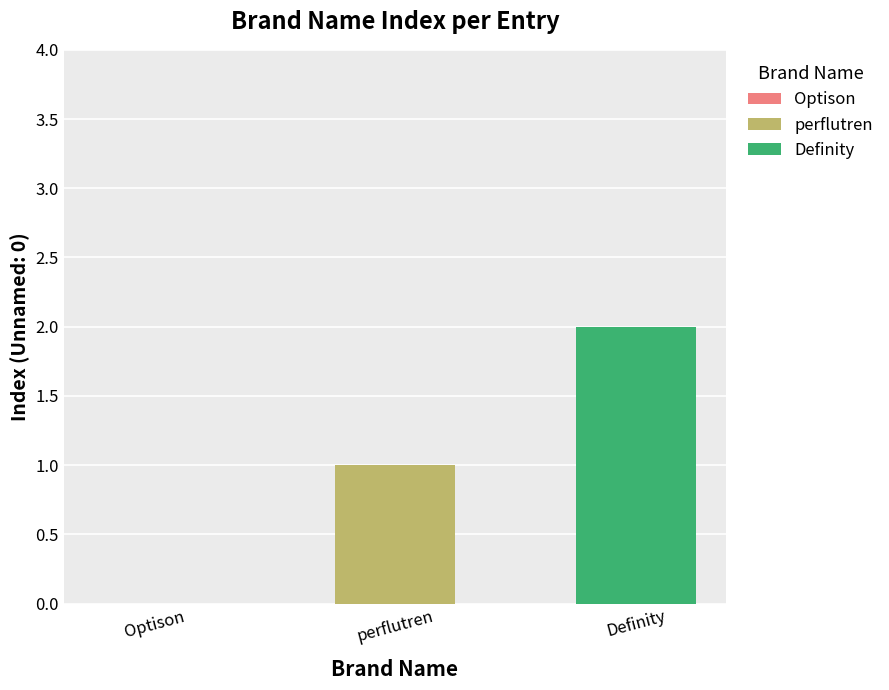

Rank the series by their maximum value, from highest to lowest.

Definity, perflutren